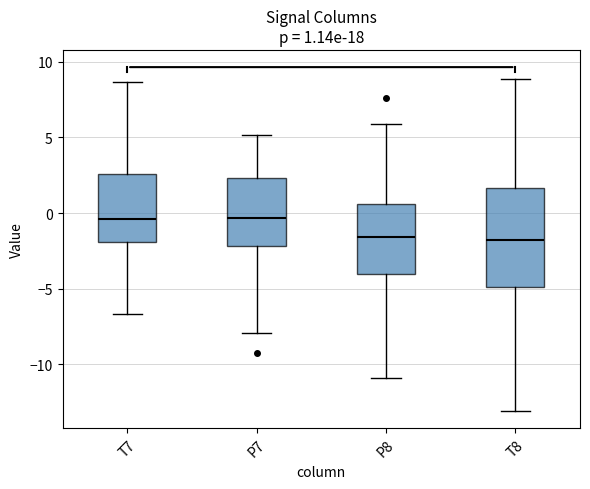

Which box is the tallest, from its lower edge to its upper edge?

T8